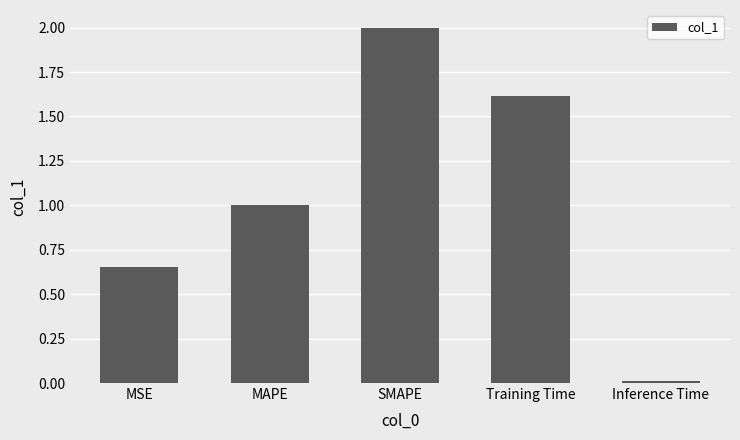

What is the change in value from MAPE to Training Time?

+0.6